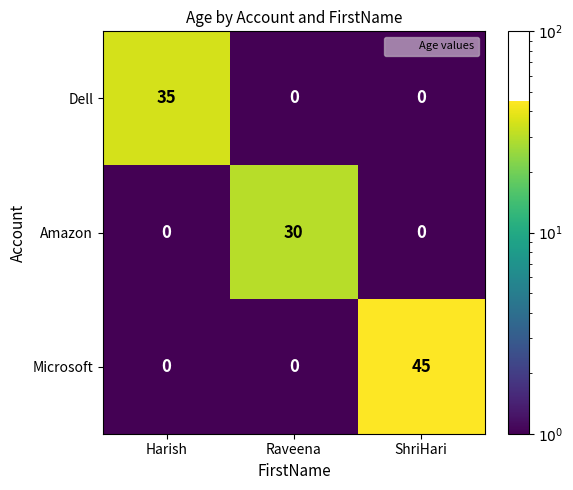

How many data points does each series have?

3